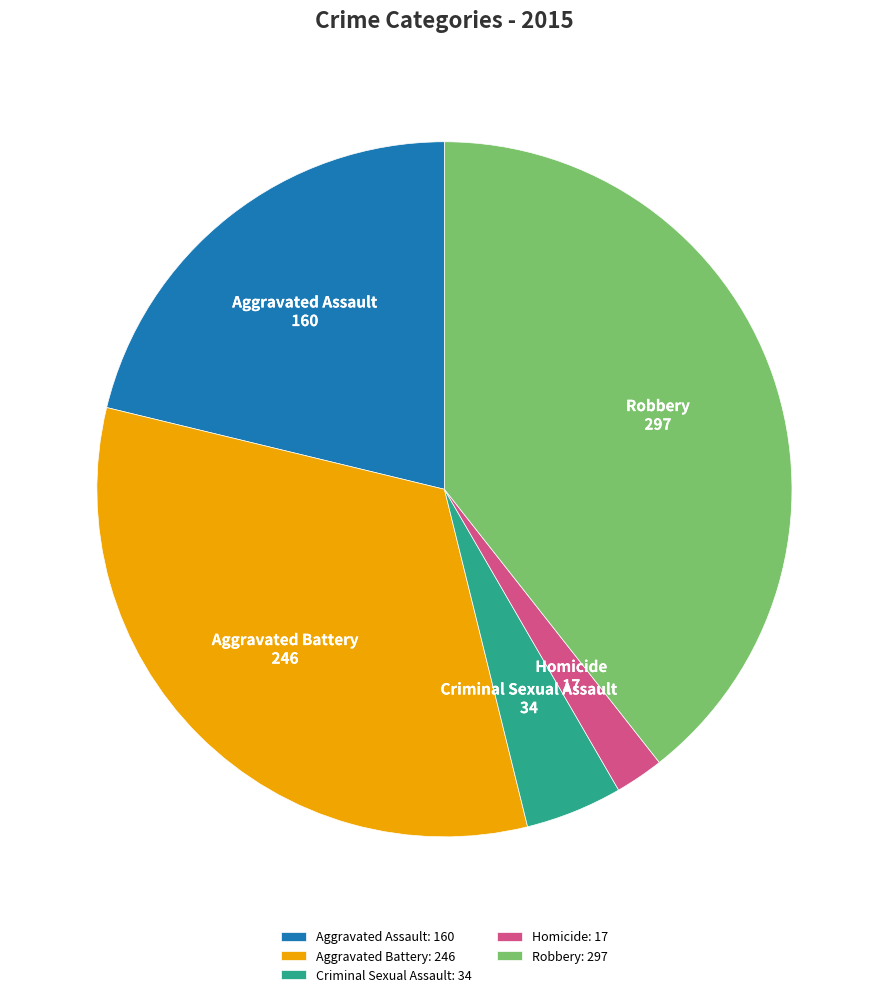

Approximately how many times larger is the value at Robbery compared to Homicide?

17.5